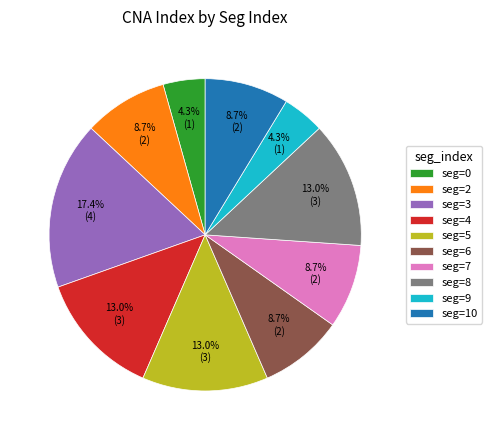

What is the largest slice in the pie chart?

seg=3